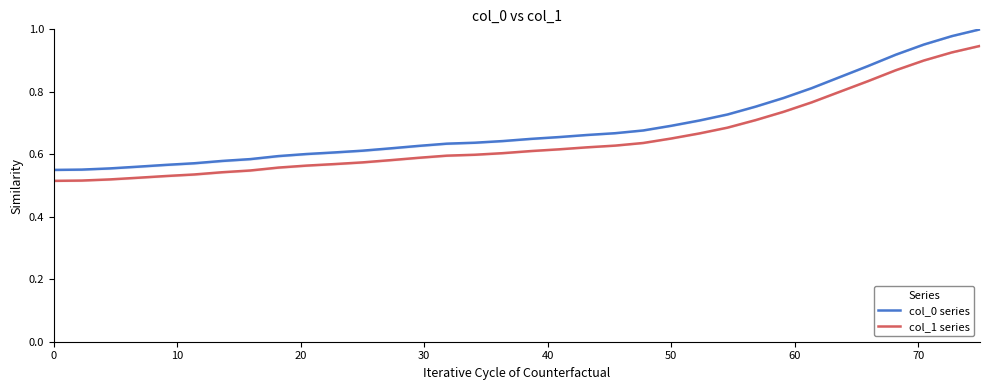

True or false: col_0 series and col_1 series cross at least once.

False